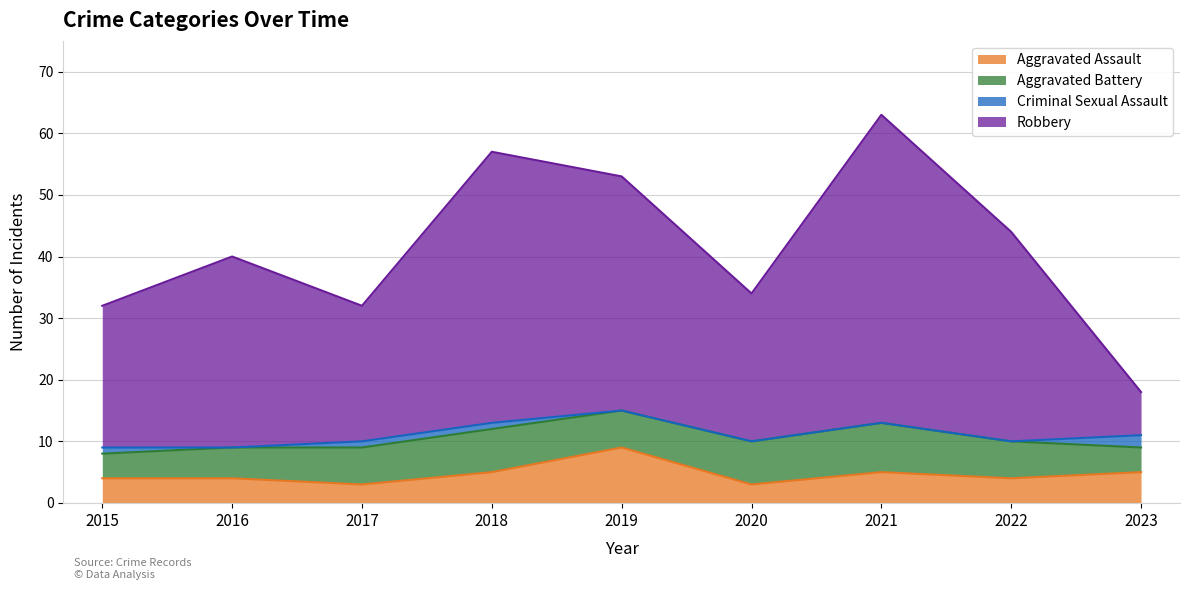

True or false: Aggravated Assault and Robbery intersect in this chart.

False